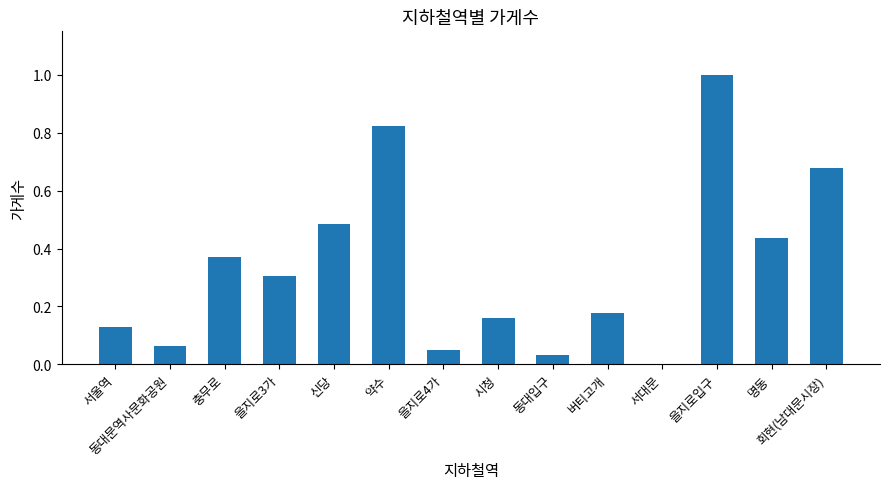

Is it true that the value at 명동 is 0.2?

False